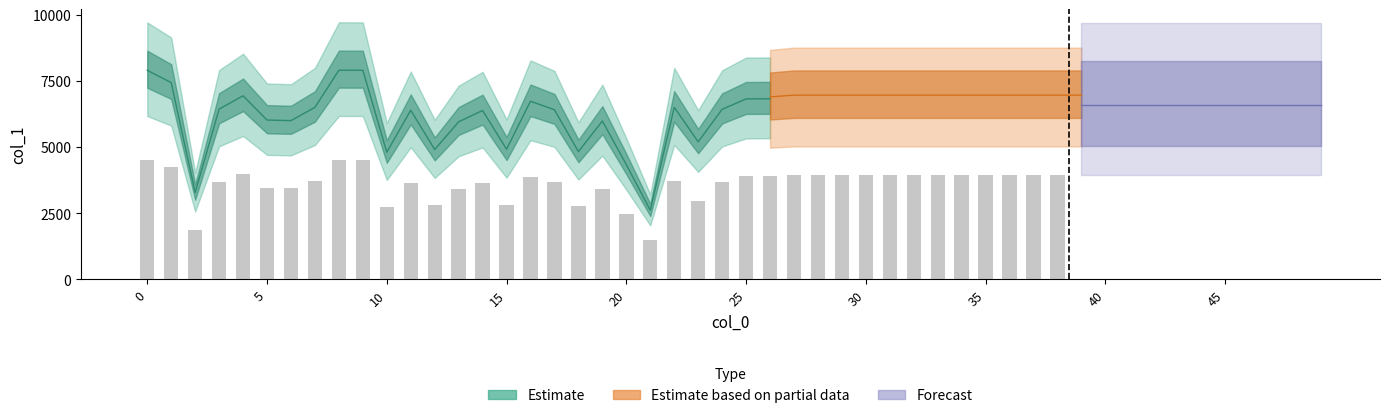

What is the label of the 23rd bar from the right?

16